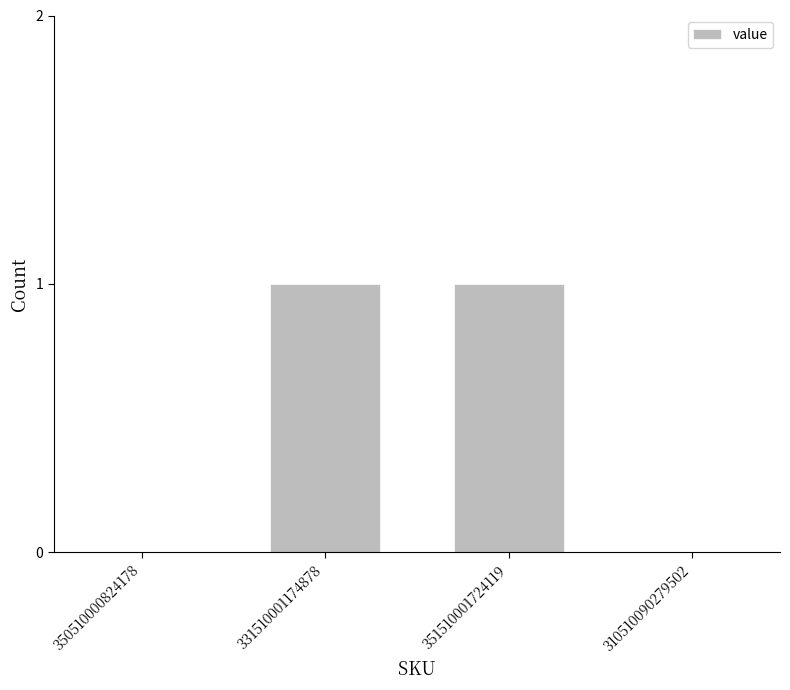

Count the values in the range 0 to 1.

4